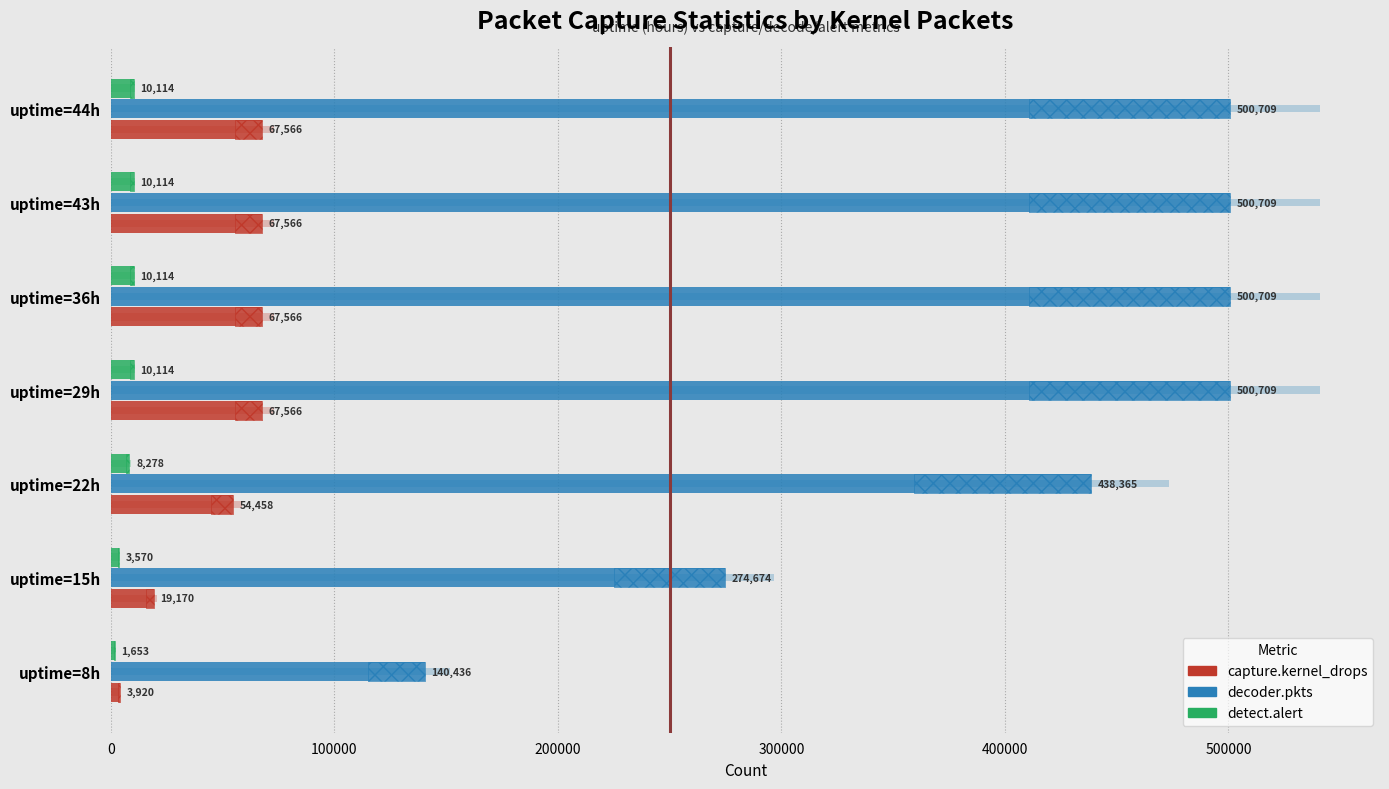

Count the number of categories in the chart.

7